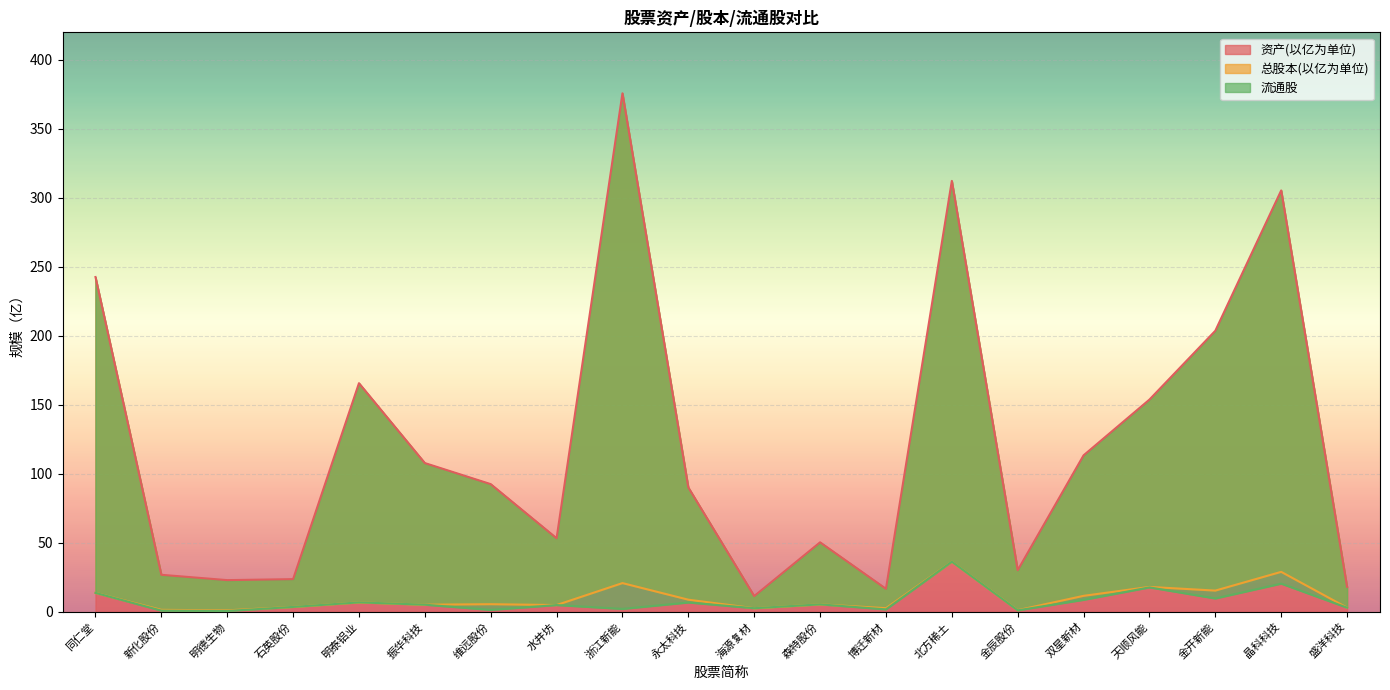

How many interior local valleys does the 总股本(以亿为单位) series have?

7